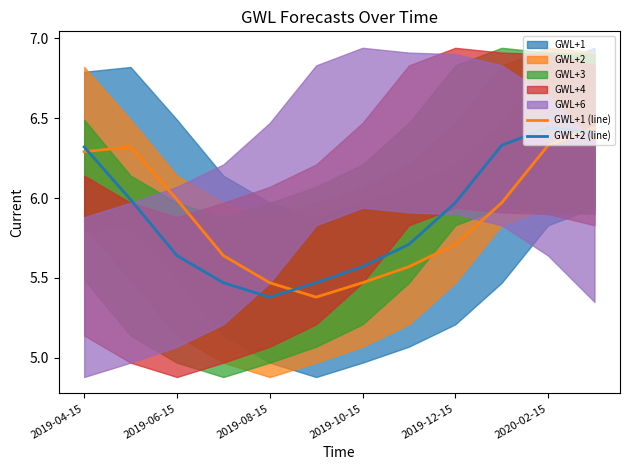

Is the value of GWL+2 (line) at 2019-08-15 greater than the value of GWL+1 (line) at 2019-12-15?

No